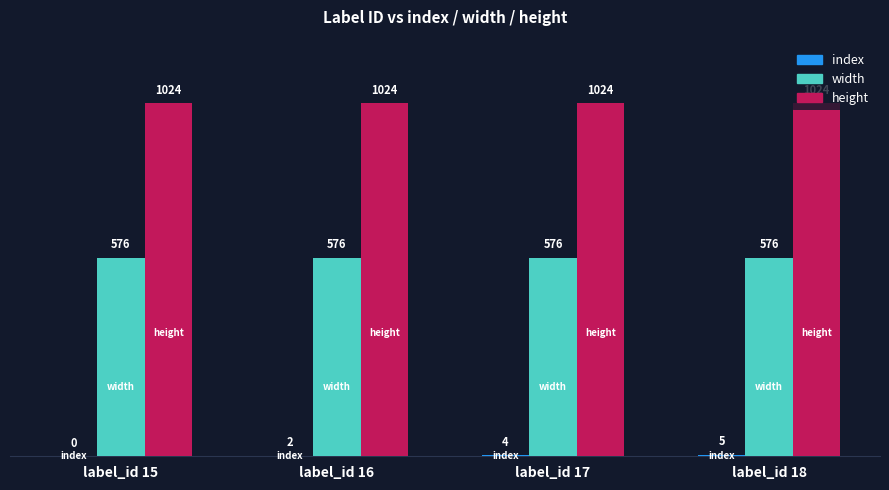

What is the sum of all width values?

2304